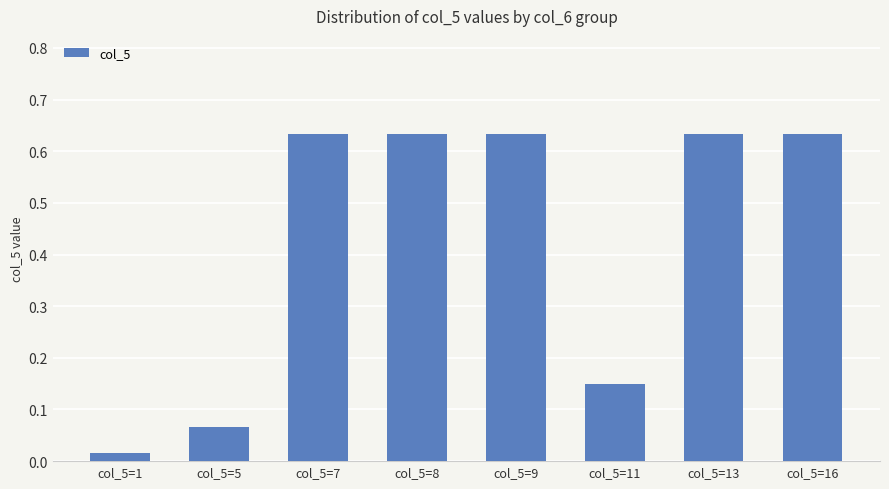

The chart shows a value of 0.3 at col_5=13. True or false?

False